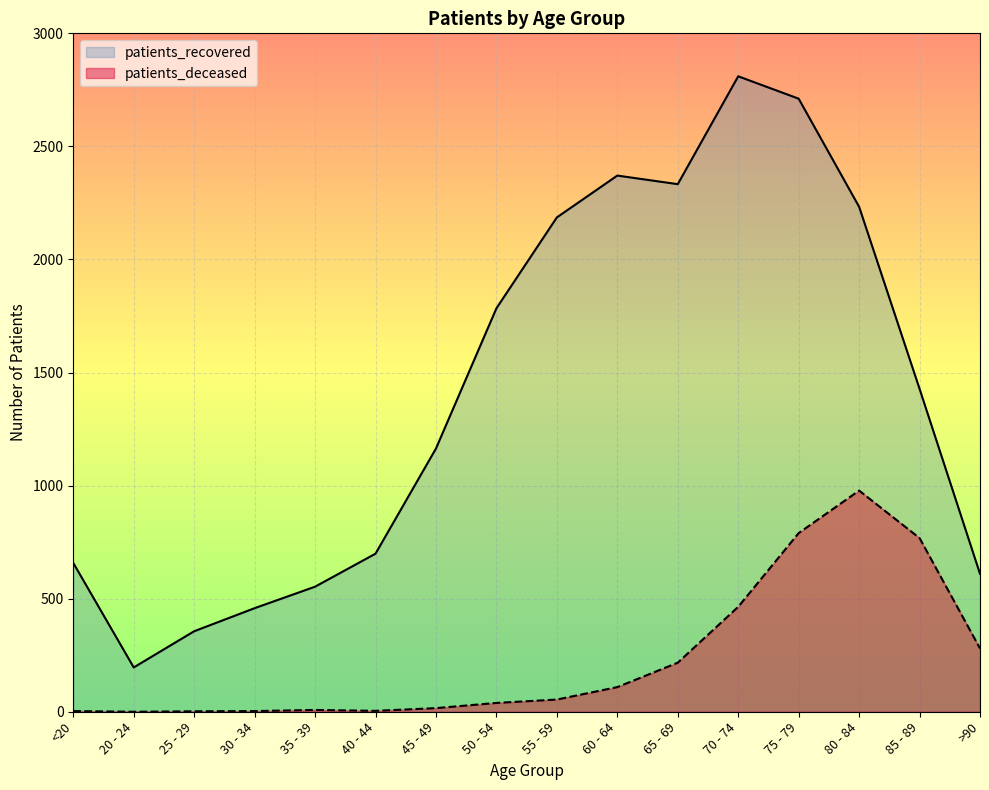

Reading right to left, what are all the values shown in this chart?

patients_recovered: >90=610	85 - 89=1428	80 - 84=2233	75 - 79=2711	70 - 74=2810	65 - 69=2333	60 - 64=2371	55 - 59=2186	50 - 54=1784	45 - 49=1164	40 - 44=699	35 - 39=553	30 - 34=458	25 - 29=356	20 - 24=196	<20=658
patients_deceased: >90=280	85 - 89=768	80 - 84=978	75 - 79=790	70 - 74=464	65 - 69=217	60 - 64=109	55 - 59=54	50 - 54=39	45 - 49=16	40 - 44=4	35 - 39=8	30 - 34=3	25 - 29=2	20 - 24=0	<20=3